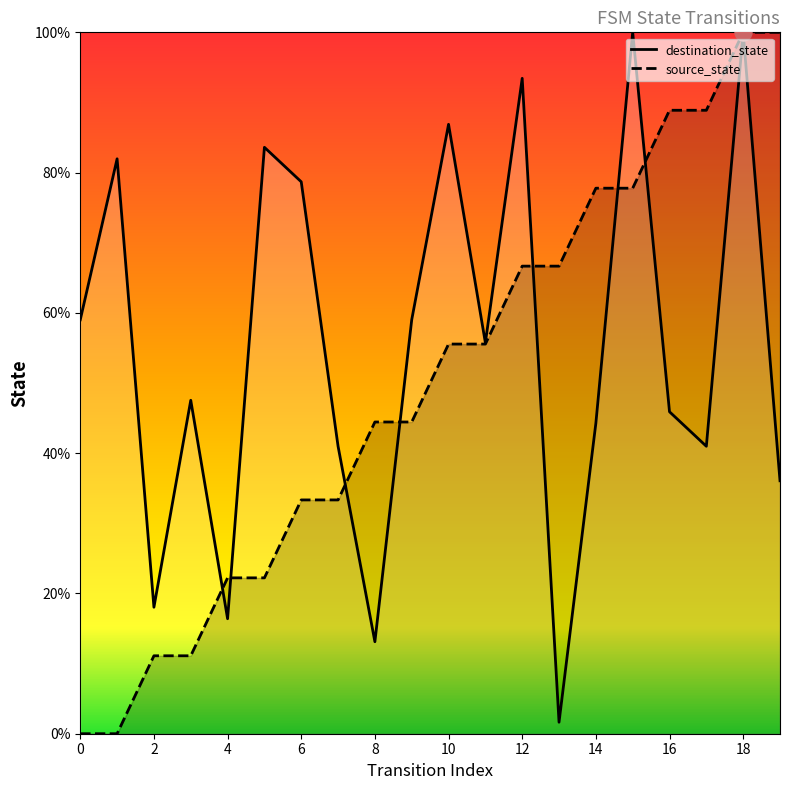

Which series contains the highest Y value?

source_state